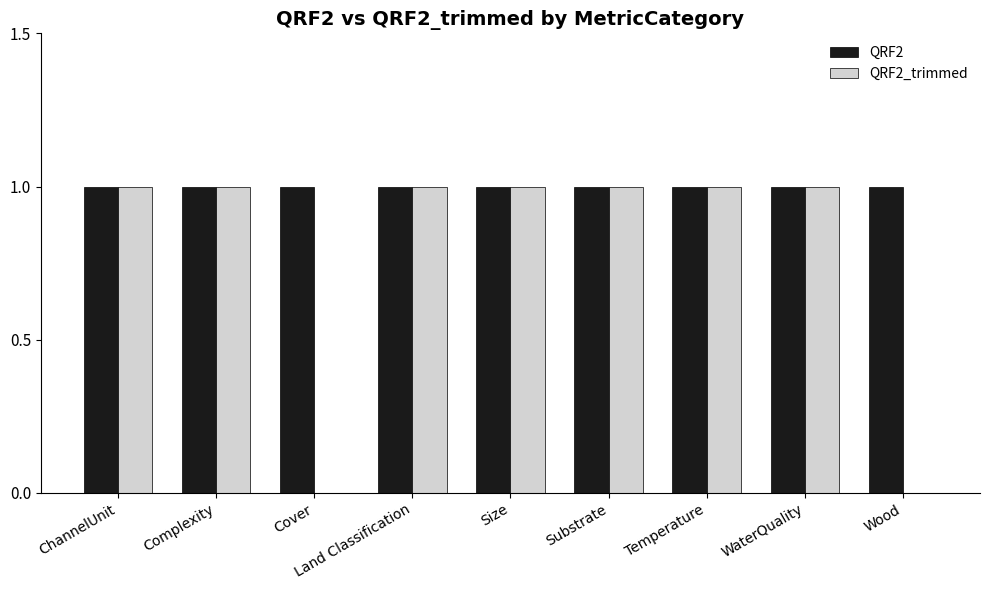

Which series has the largest total across all categories?

QRF2